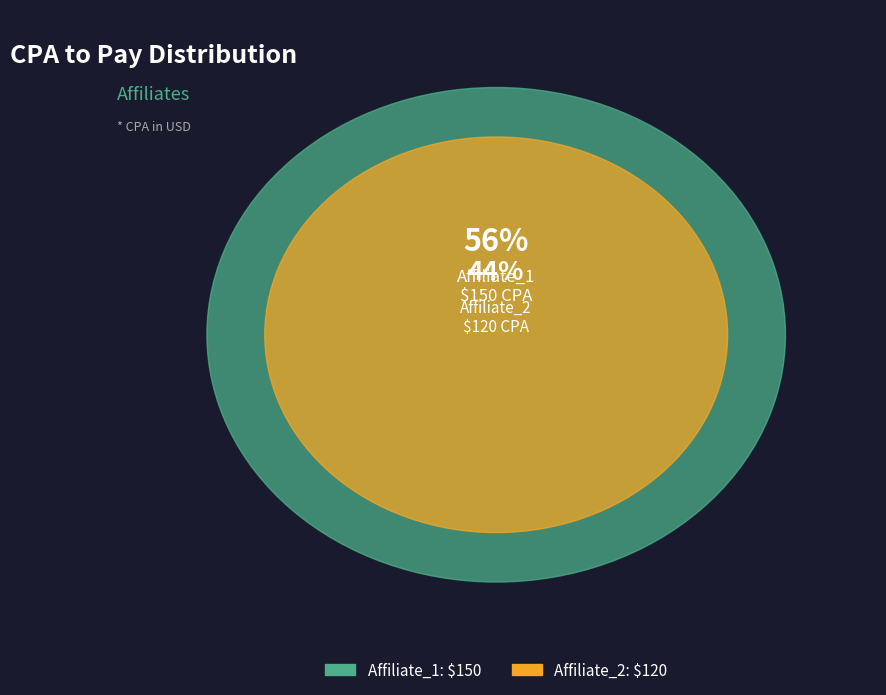

Is the sum of Affiliate_2 and Affiliate_1 greater than half?

Yes